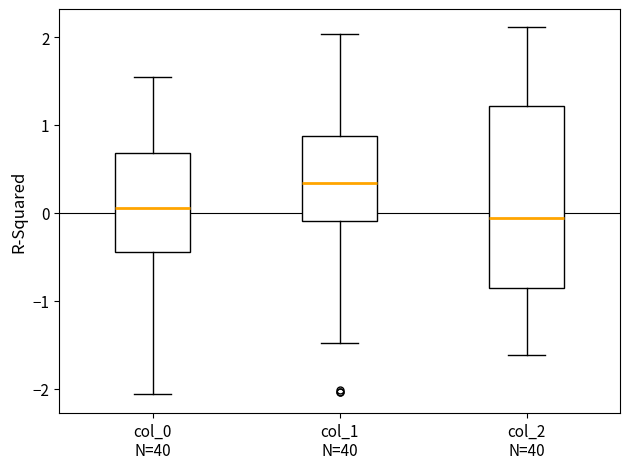

Which box's median line is the highest?

col_1 N=40